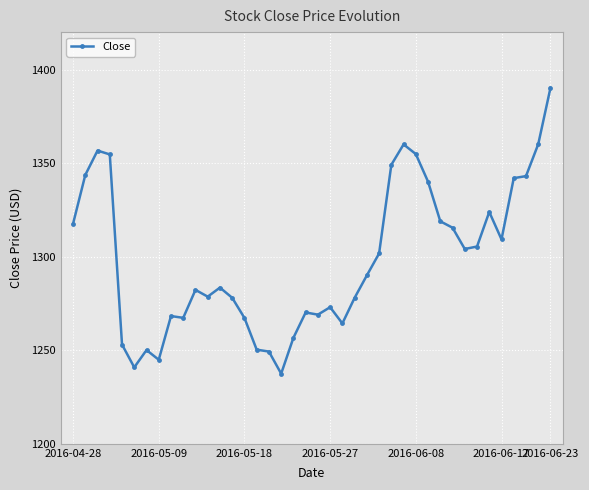

What is the greatest value displayed?

1390.2